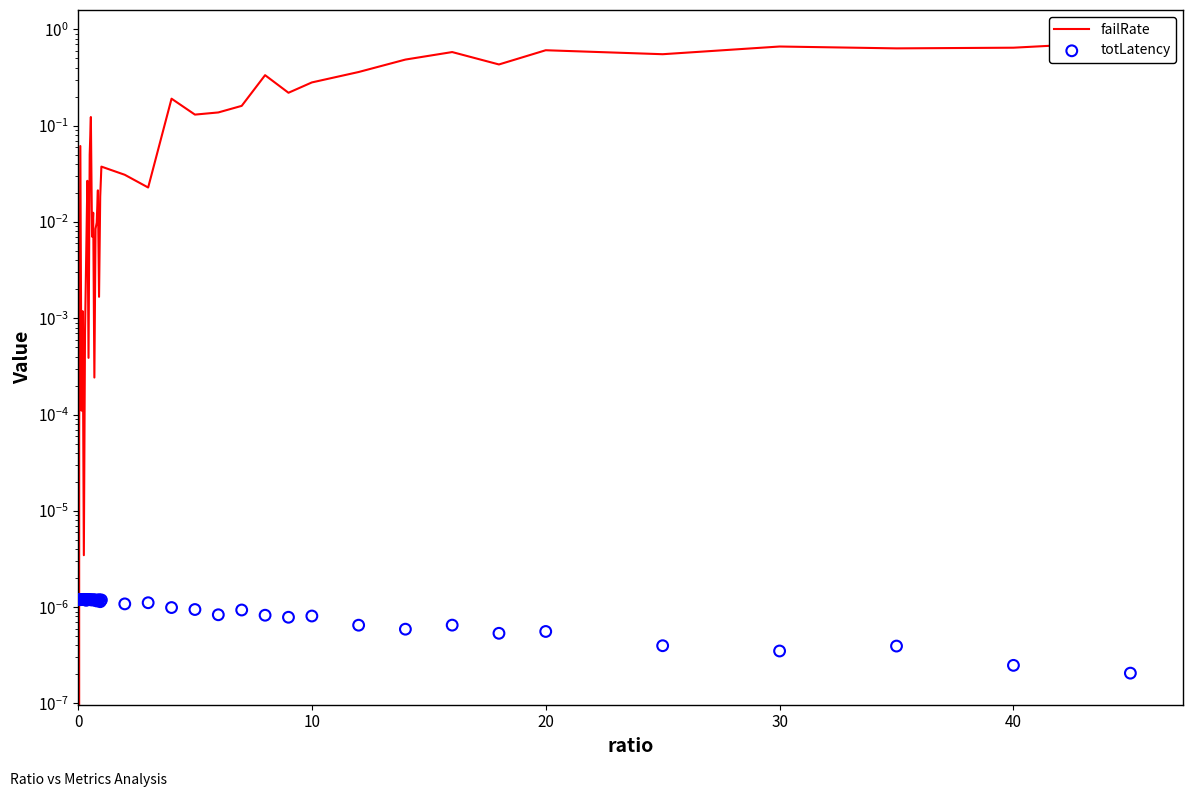

Which series reaches the maximum Y coordinate?

failRate